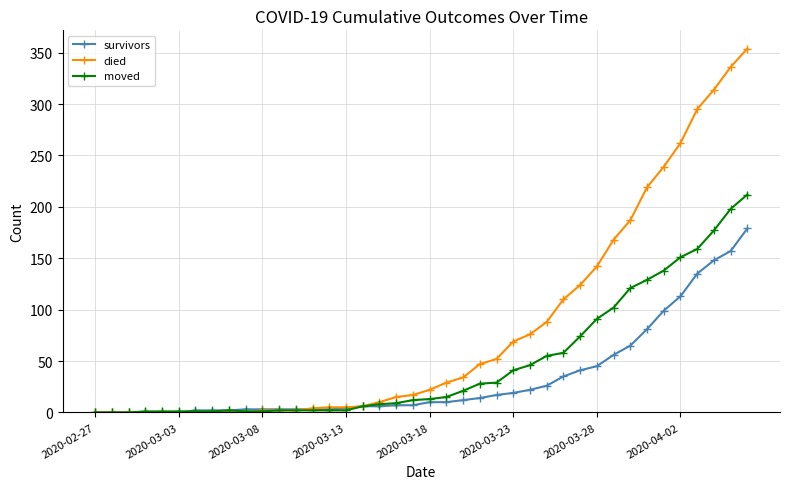

Which series has the largest range (max minus min)?

died